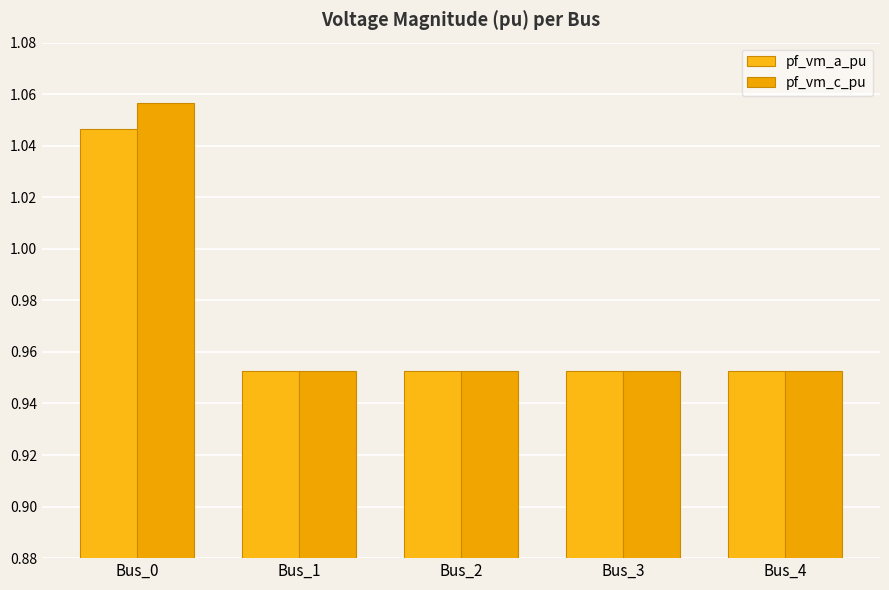

Rank the series by their average value, from highest to lowest.

pf_vm_c_pu, pf_vm_a_pu